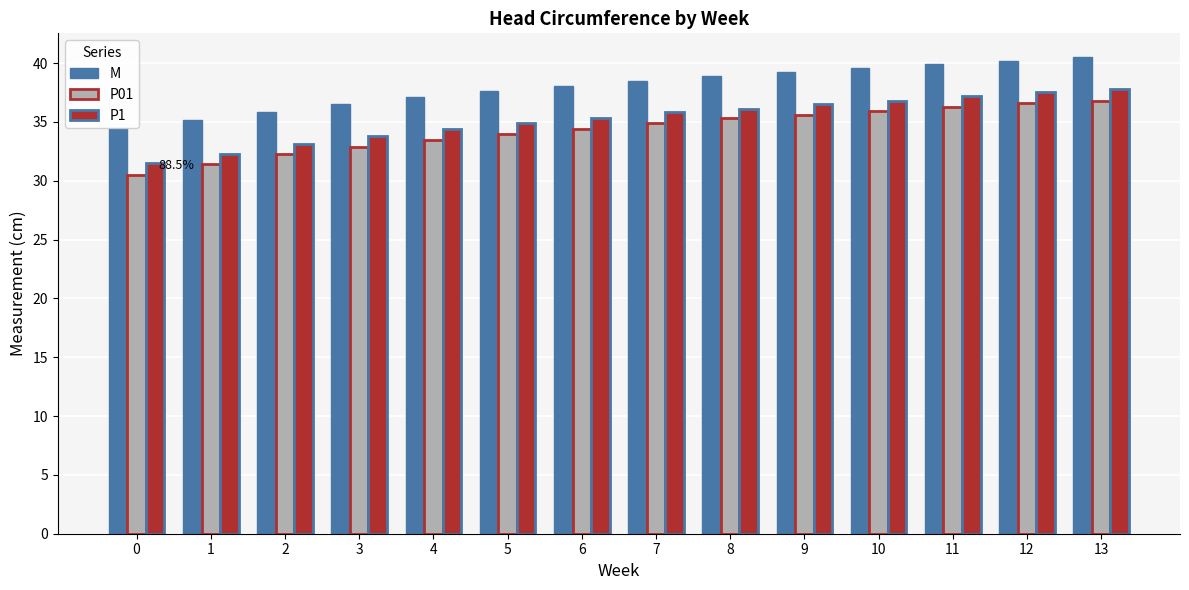

True or false: P1 has a value of 53.9 at 4.

False